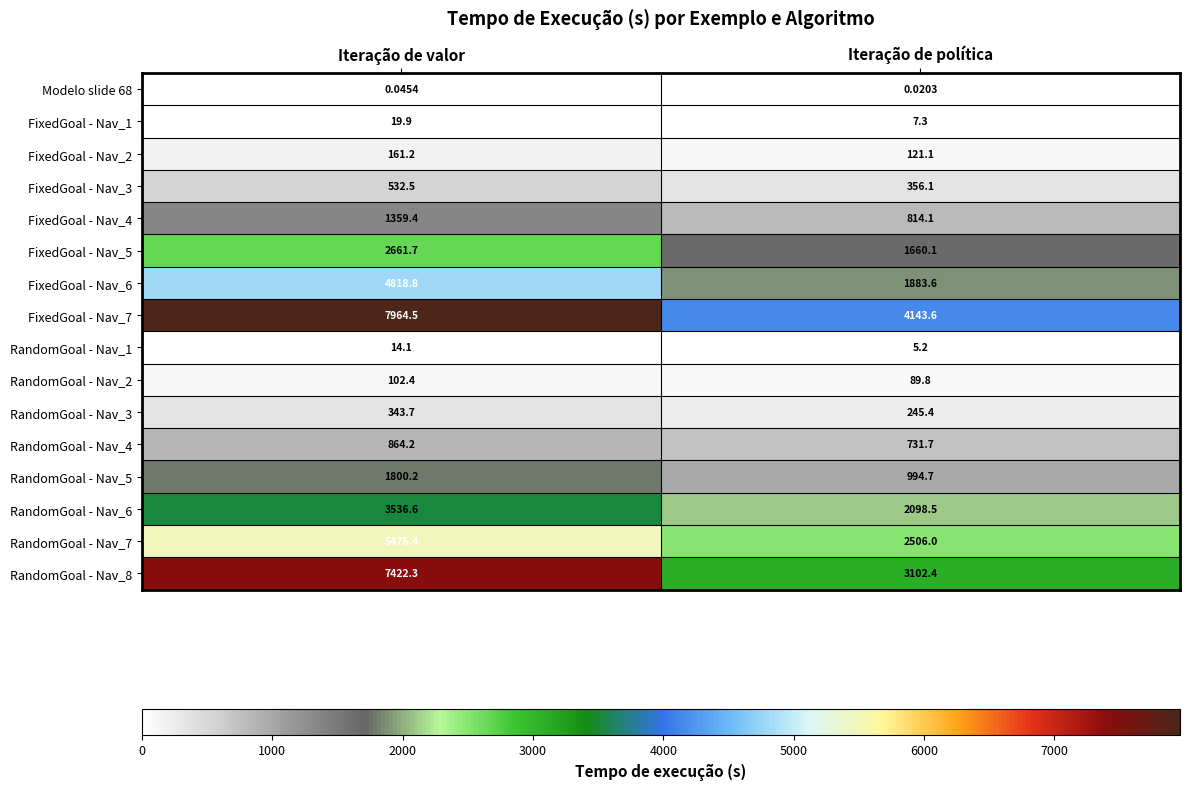

How many distinct data groups are displayed?

16